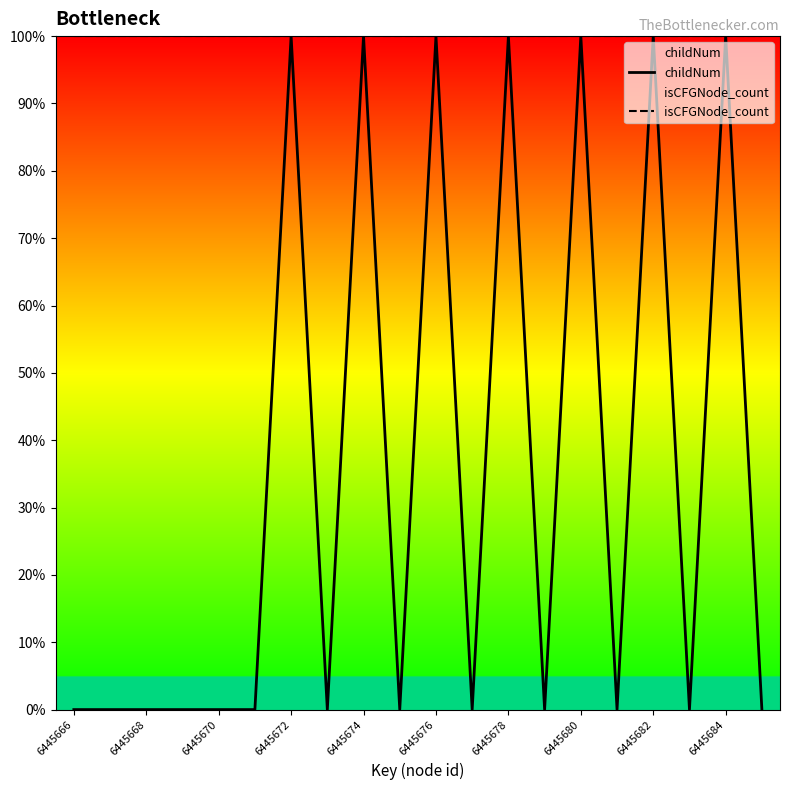

Between 6445674 and 6445684, which is larger?

6445674